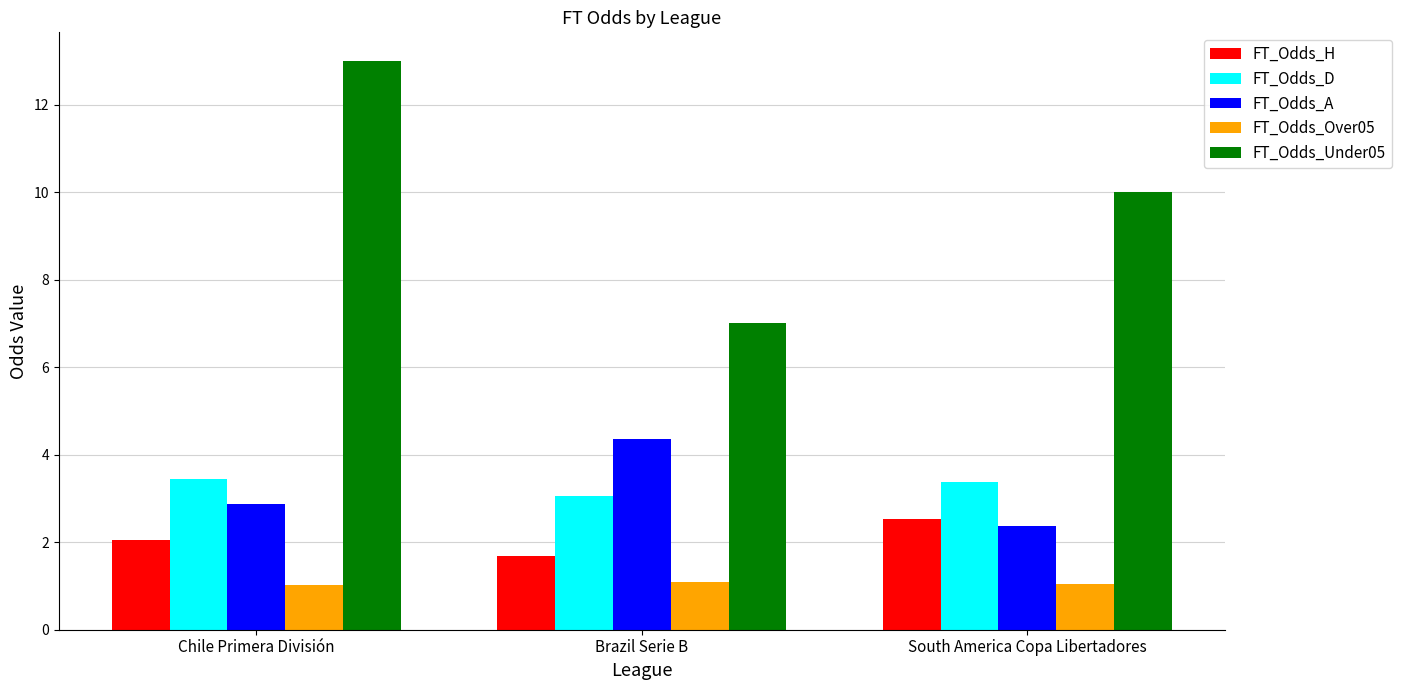

At which category does the chart reach its peak across all series?

Chile Primera División